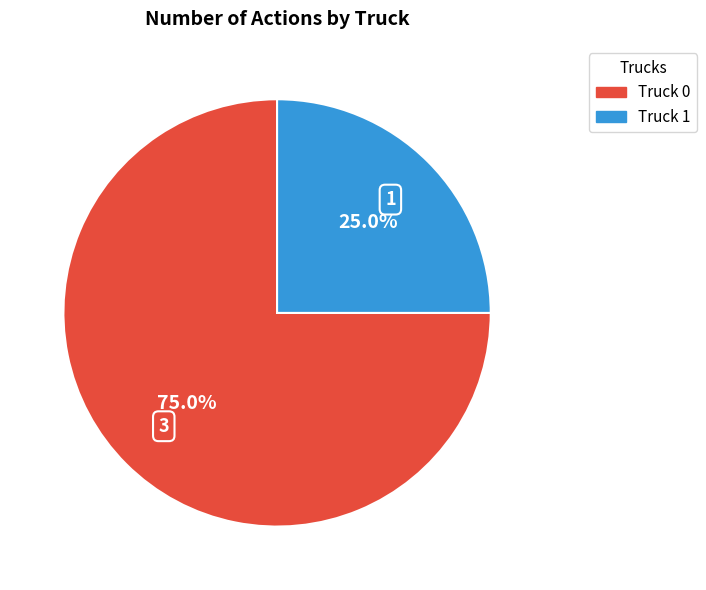

To the nearest percent, what is the difference between the largest and smallest slice percentages?

50%